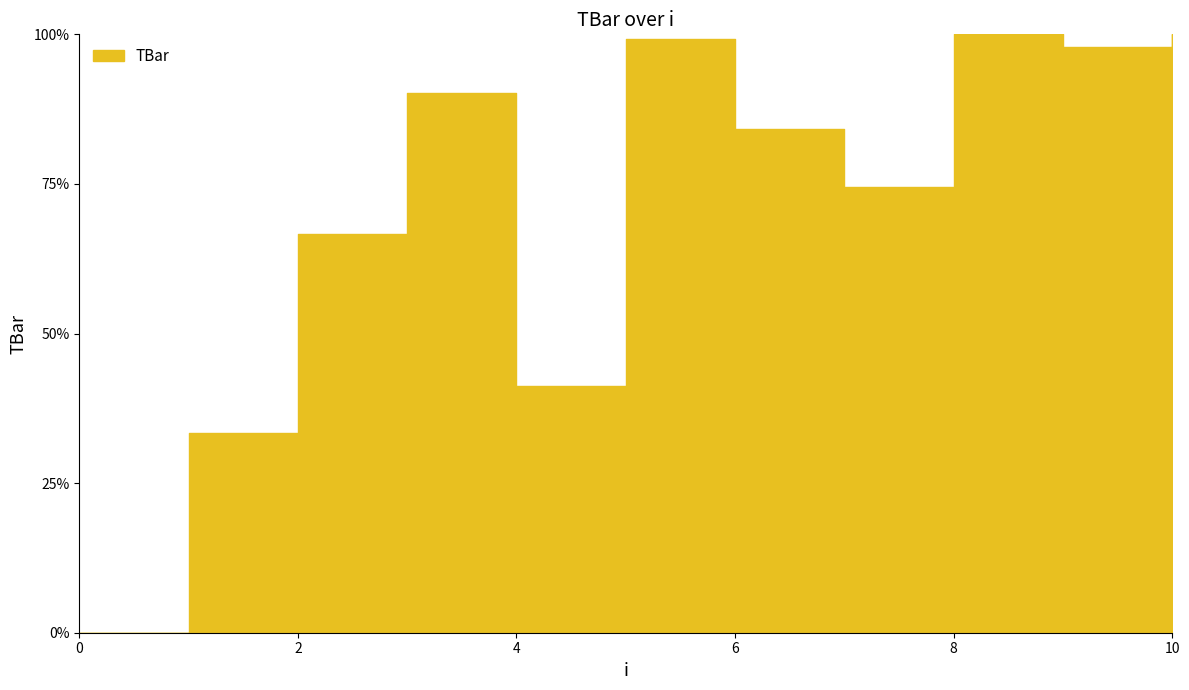

Reading right to left, list all the values displayed in this chart.

15.0	14.7	15.0	11.2	12.6	14.9	6.2	13.5	10.0	5.0	0.0